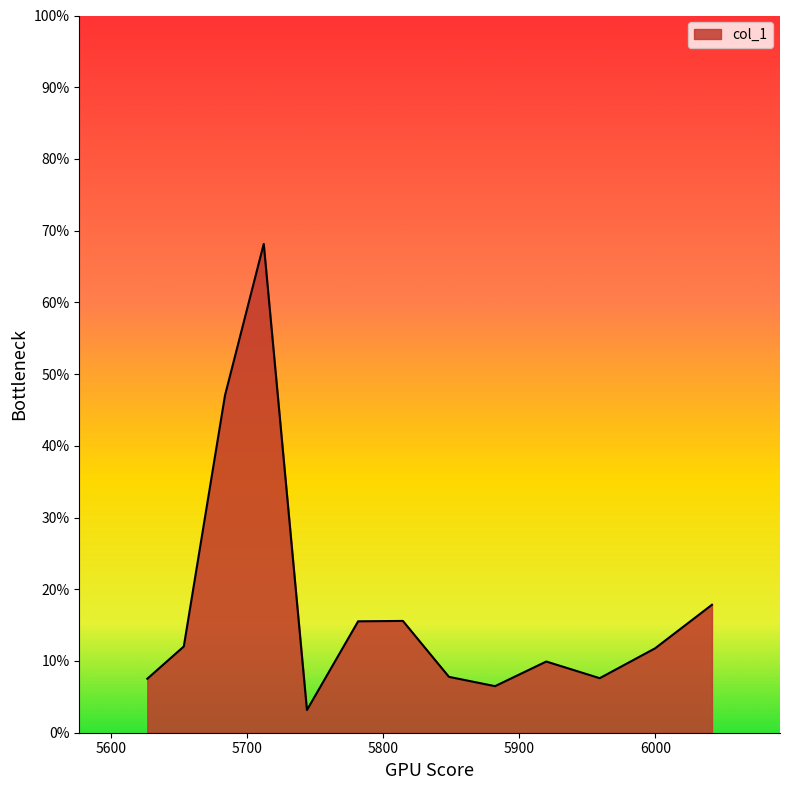

What is the value of the 6th point from the left?

0.2